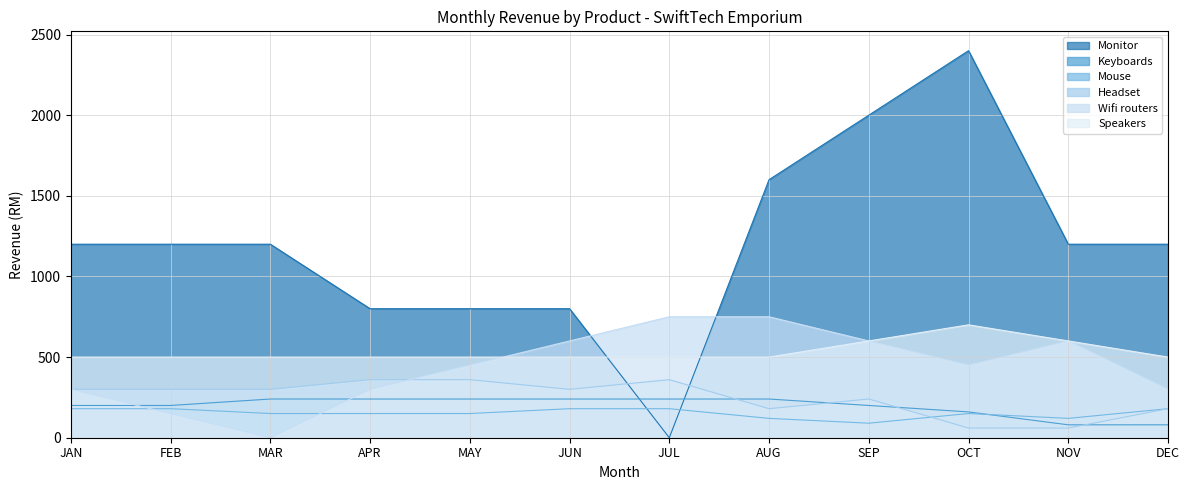

What position from the left is OCT?

10